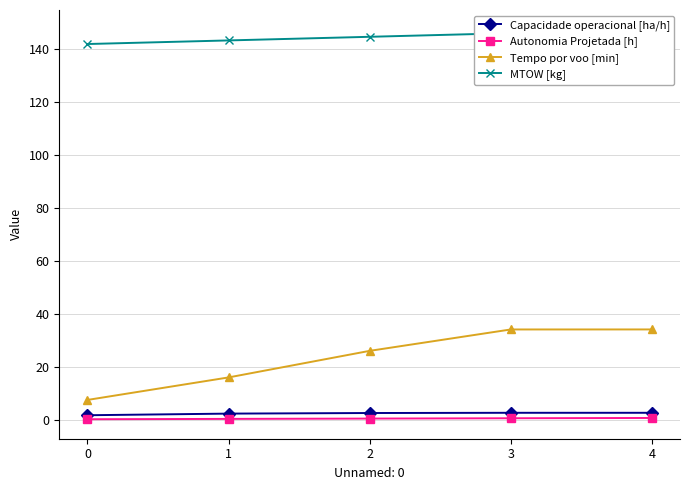

Where is Capacidade operacional [ha/h] nearest to the value 2?

1